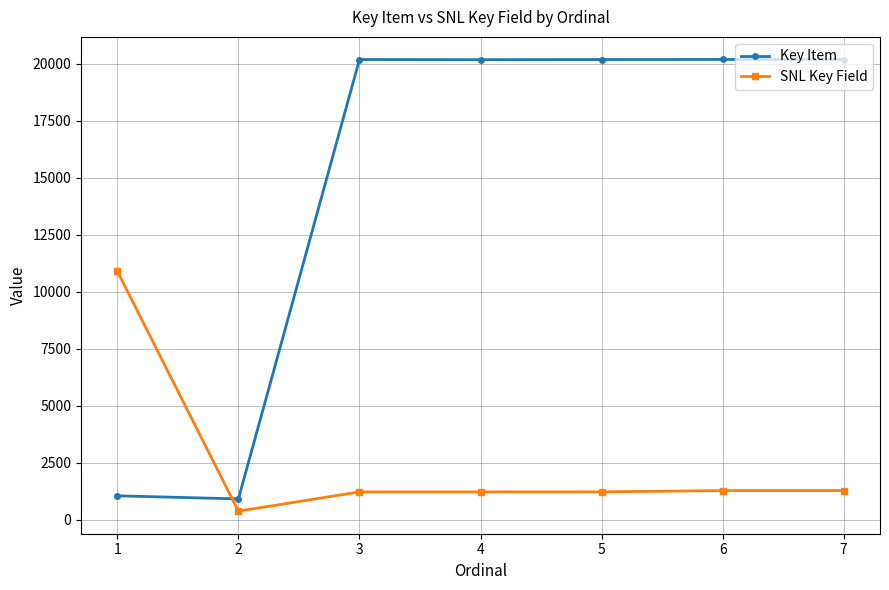

How many series are shown in this chart?

2